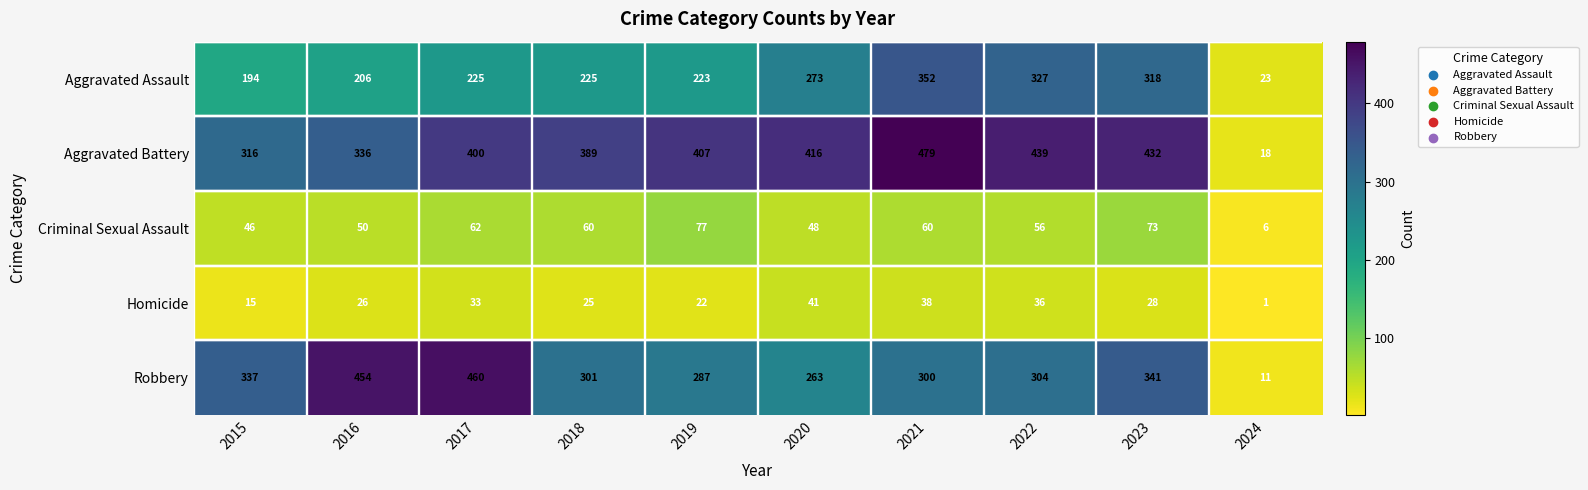

Read the Aggravated Assault value at 2015, to the nearest 50.

200